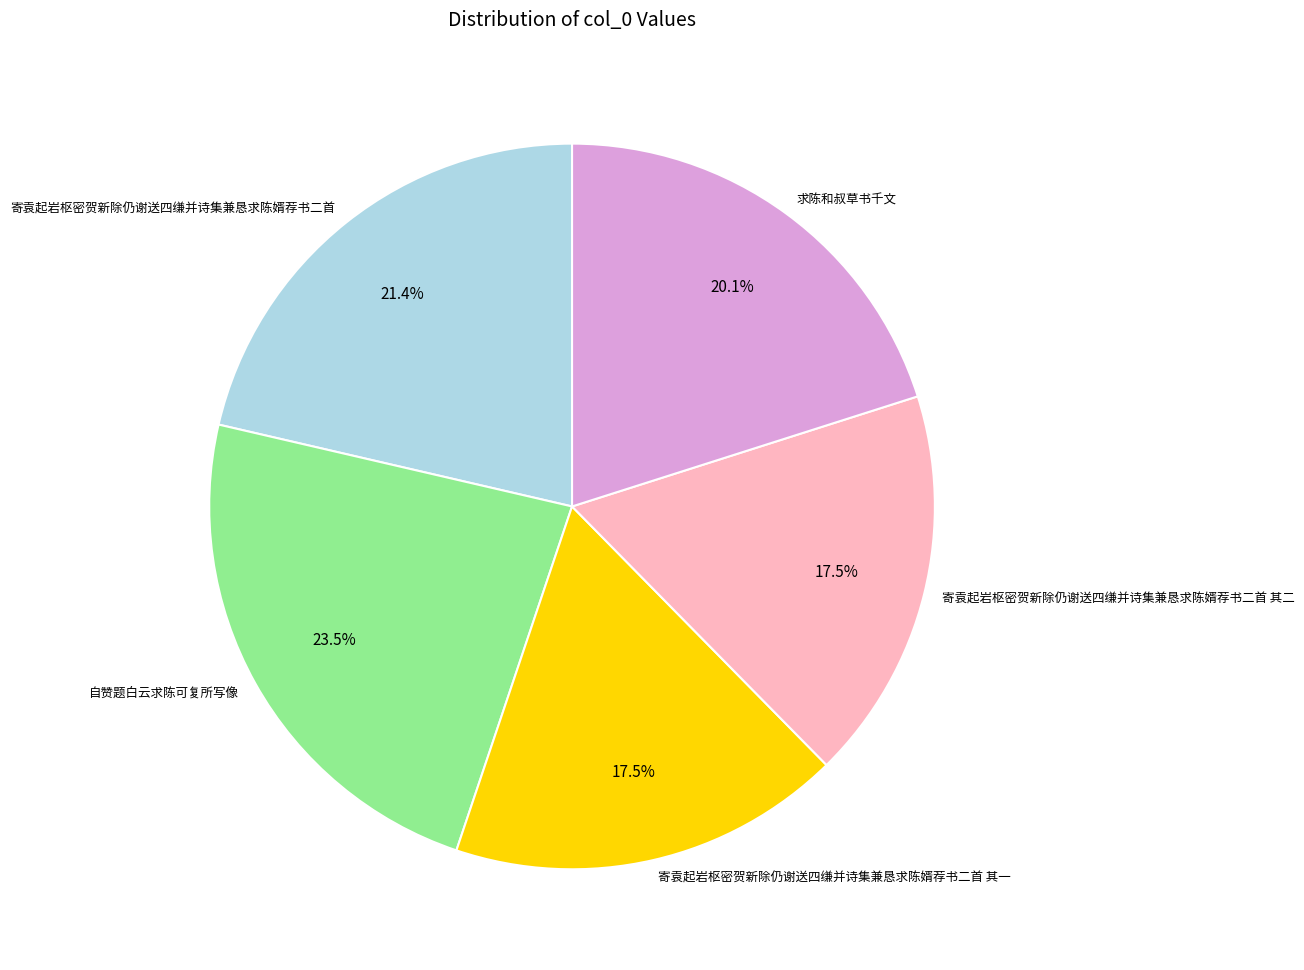

Is it true that 寄袁起岩枢密贺新除仍谢送四缣并诗集兼恳求陈婿荐书二首 其二 is 7% of the pie?

False